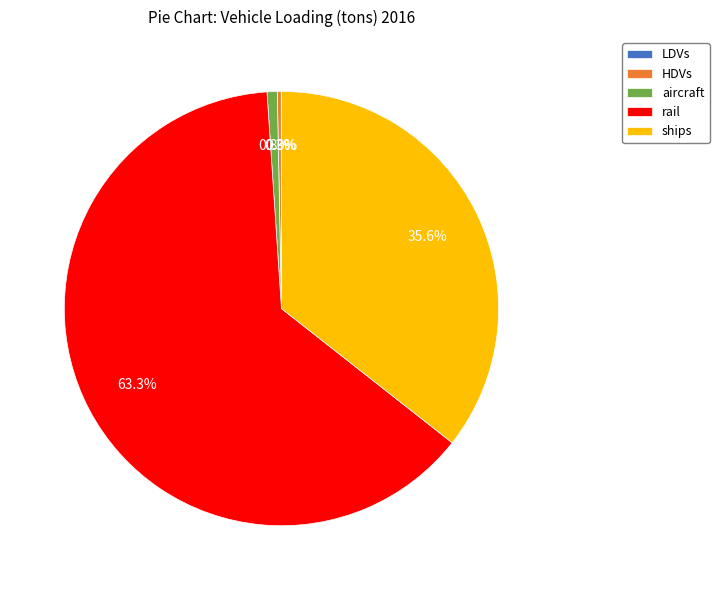

Does any single category account for the majority?

Yes